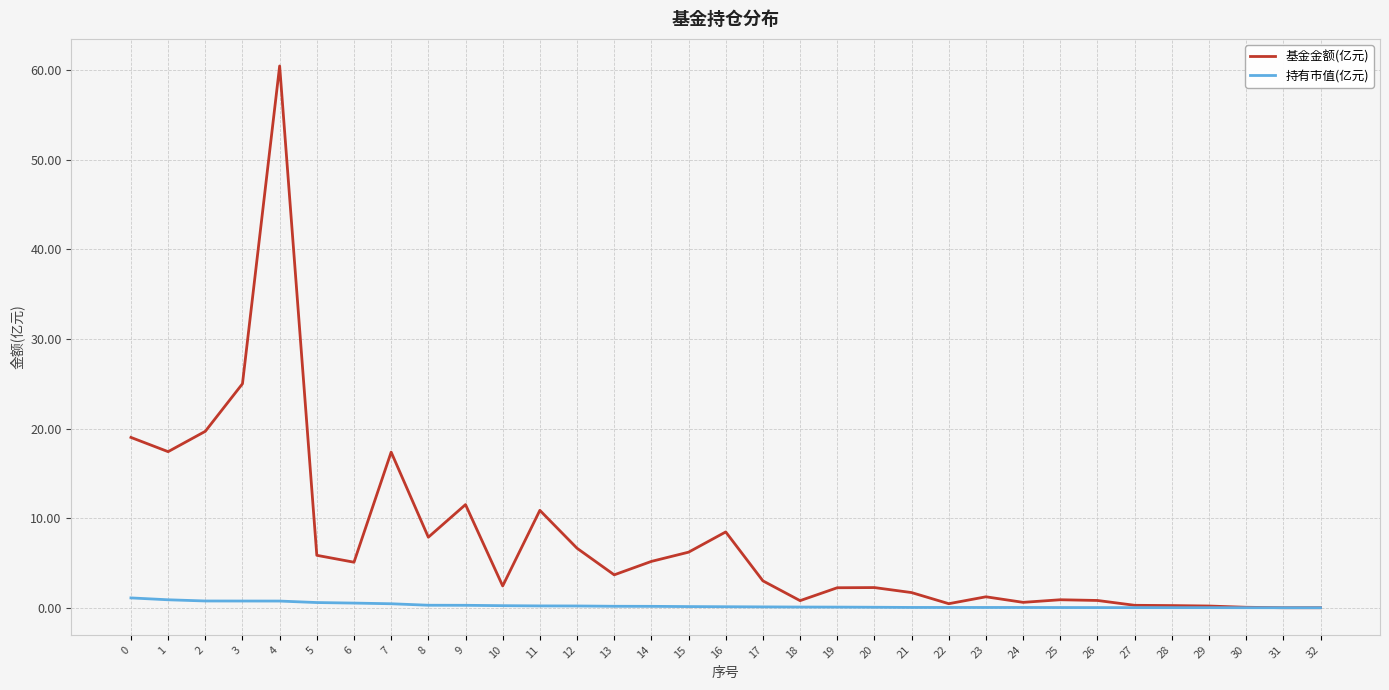

Which series has the widest spread of values?

基金金额(亿元)